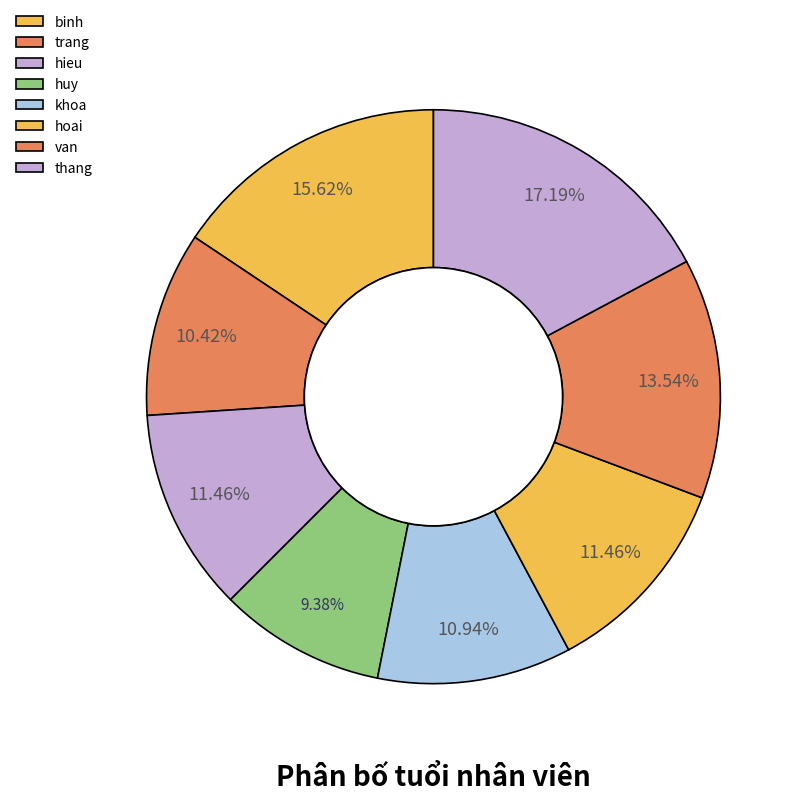

To the nearest percent, what is the combined percentage of thang and binh?

33%